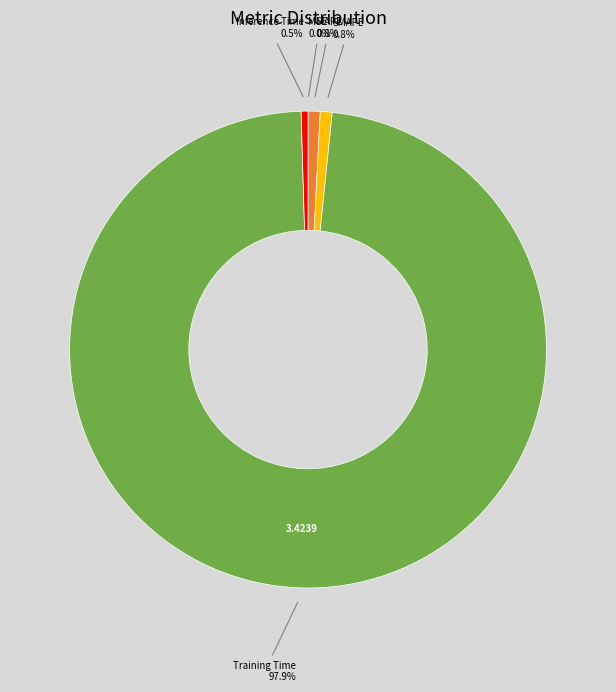

Is there any slice that represents more than half of the pie?

Yes